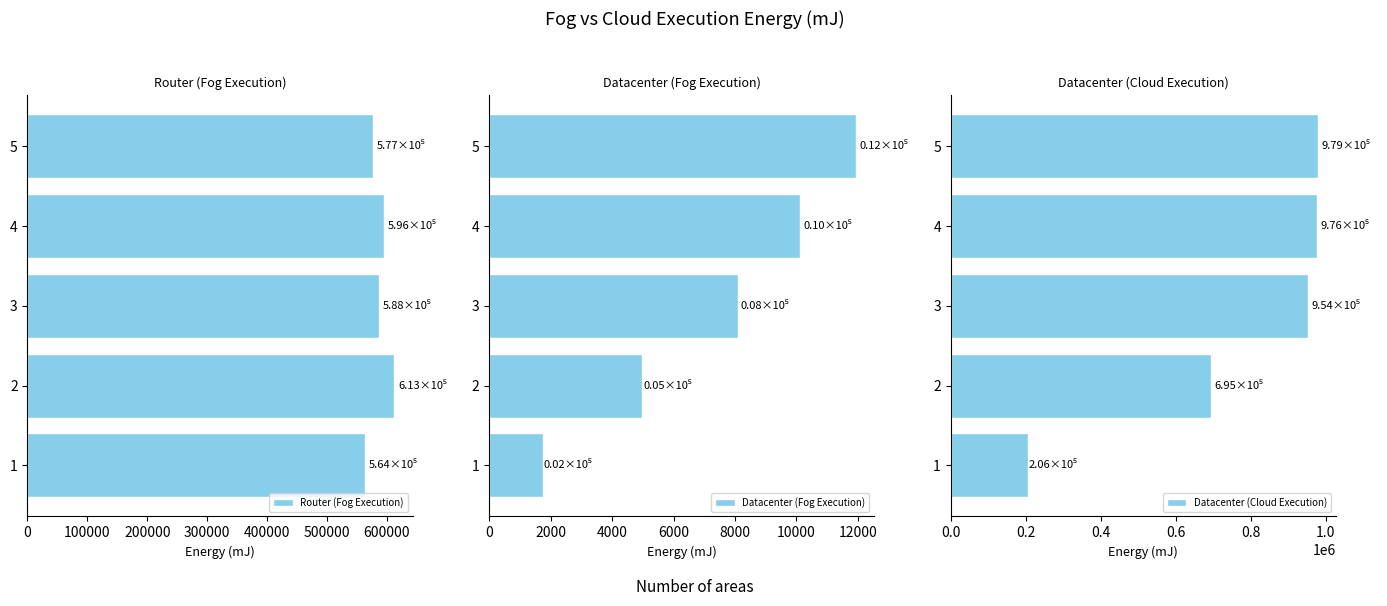

What is the difference between the second highest and second lowest values in the Router (Fog Execution) series?

18886.5